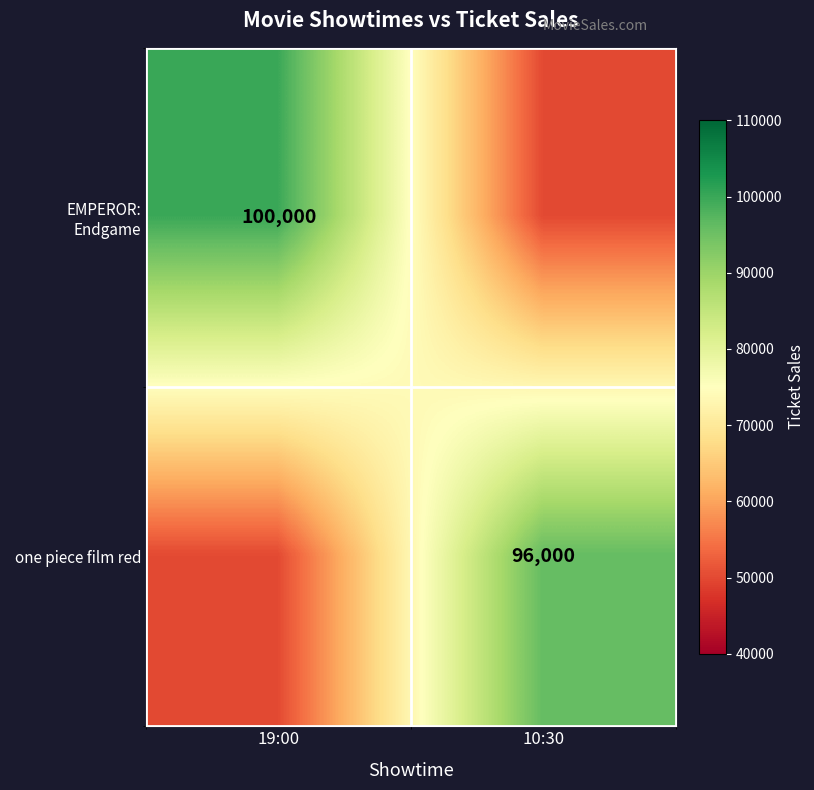

The EMPEROR: Endgame series shows 100000 at 19:00. True or false?

True